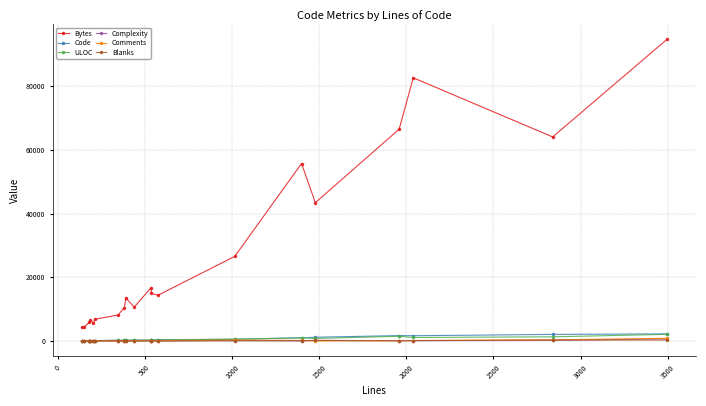

At how many categories does at least one series exceed 21548?

7